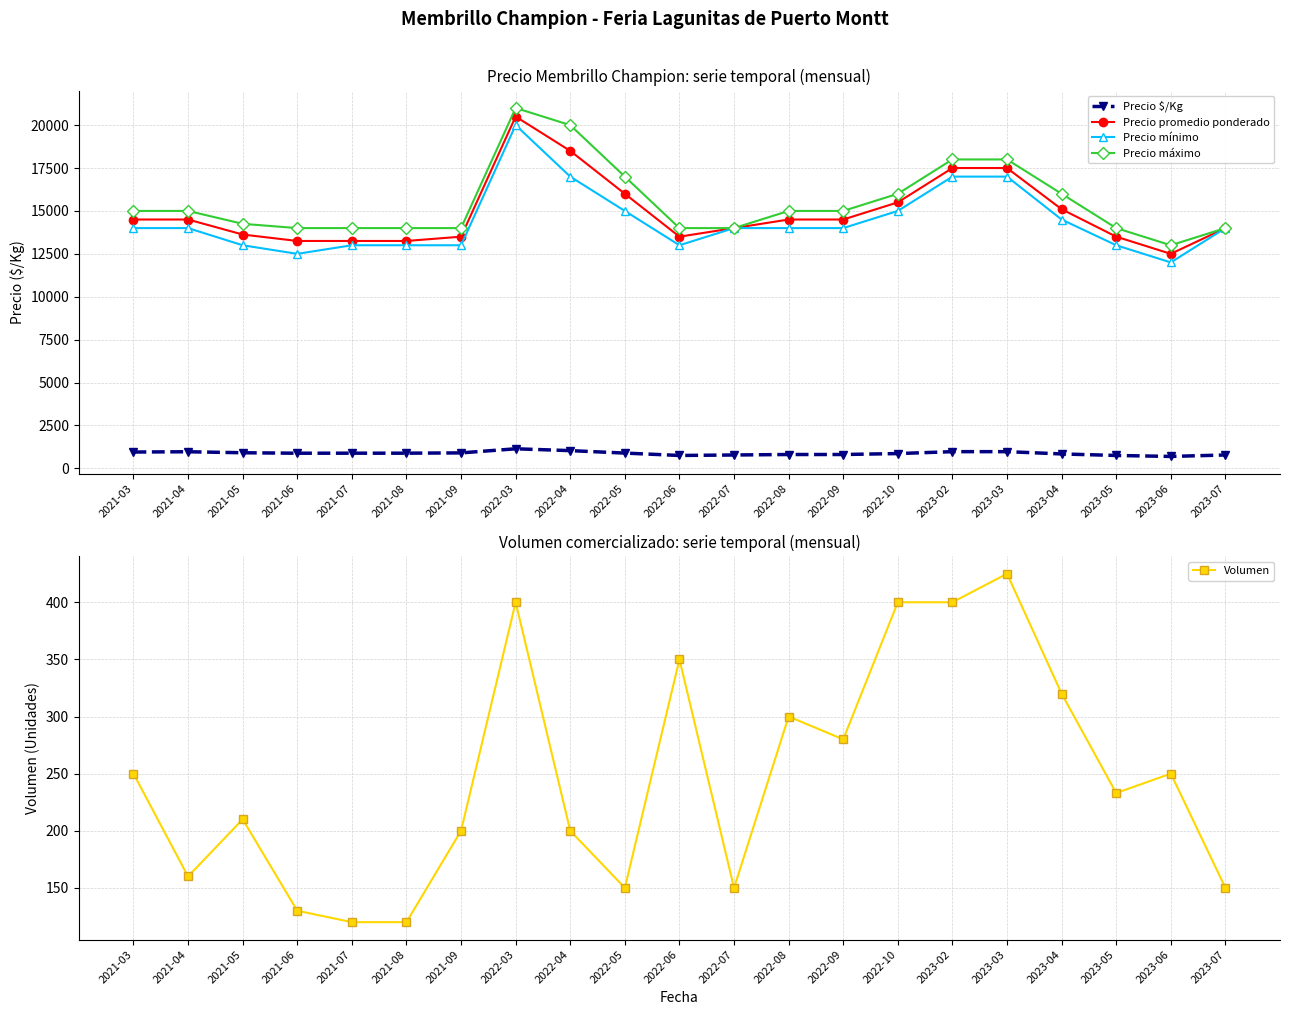

How many series are shown in this chart?

5